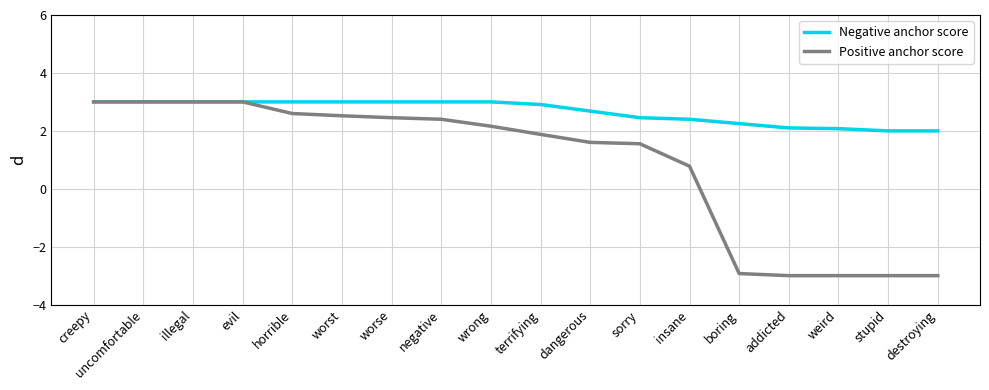

How many values in the Positive anchor score series exceed 2?

9